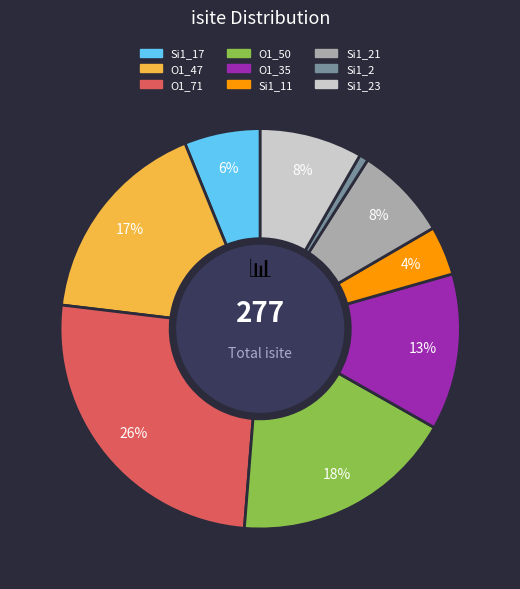

To the nearest percent, what is the difference between the largest and smallest slice percentages?

25%